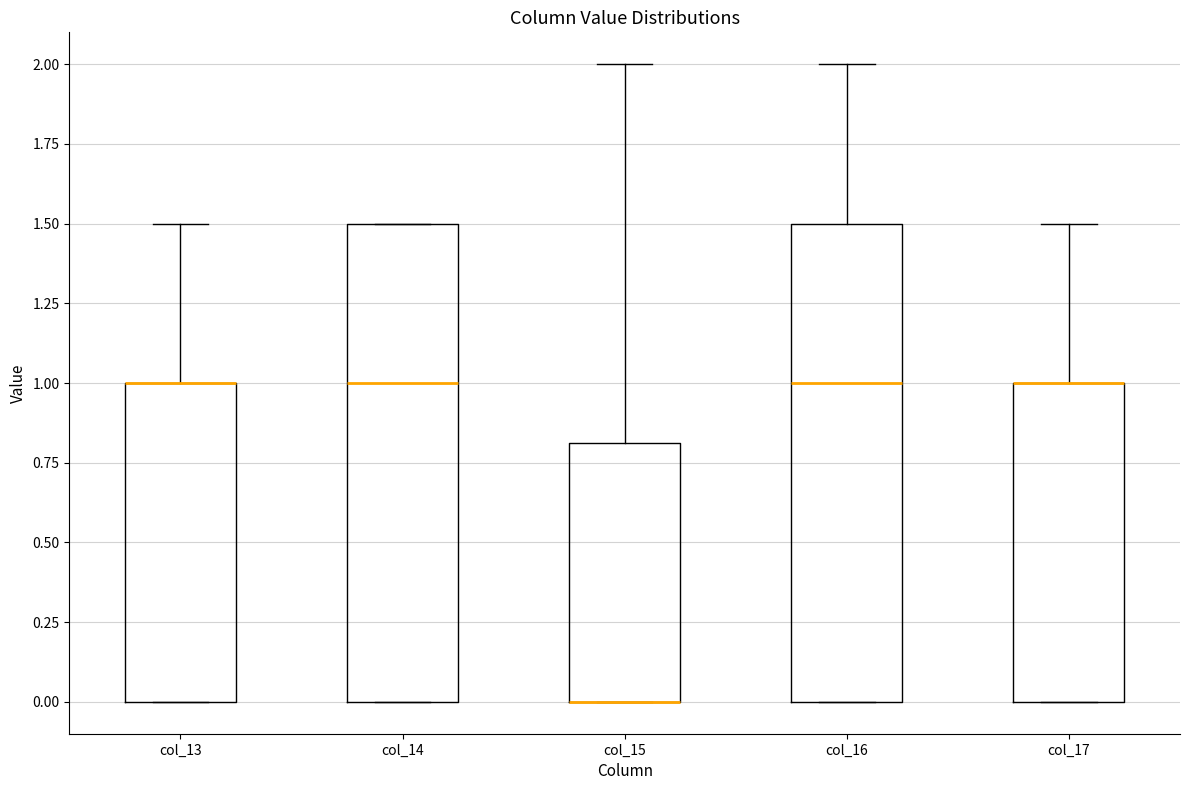

Reading left to right, read every box against the y-axis: the position of its median line, the range the box covers, and the ends of its whiskers. The values are not printed on the chart, so give them approximately, as read against the axis.

col_13: median 1.0 (drawn on the box's upper edge), box 0.0 to 1.0, whiskers 0.0 to 1.5
col_14: median 1.0, box 0.0 to 1.5, whiskers 0.0 to 1.5
col_15: median 0.0 (drawn on the box's lower edge), box 0.0 to 0.8, whiskers 0.0 to 2.0
col_16: median 1.0, box 0.0 to 1.5, whiskers 0.0 to 2.0
col_17: median 1.0 (drawn on the box's upper edge), box 0.0 to 1.0, whiskers 0.0 to 1.5